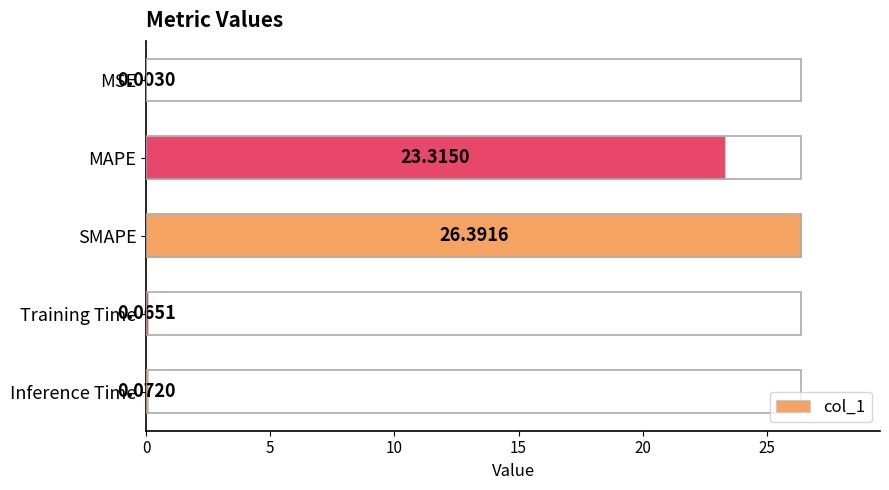

Where is the data nearest to the value 13?

MAPE